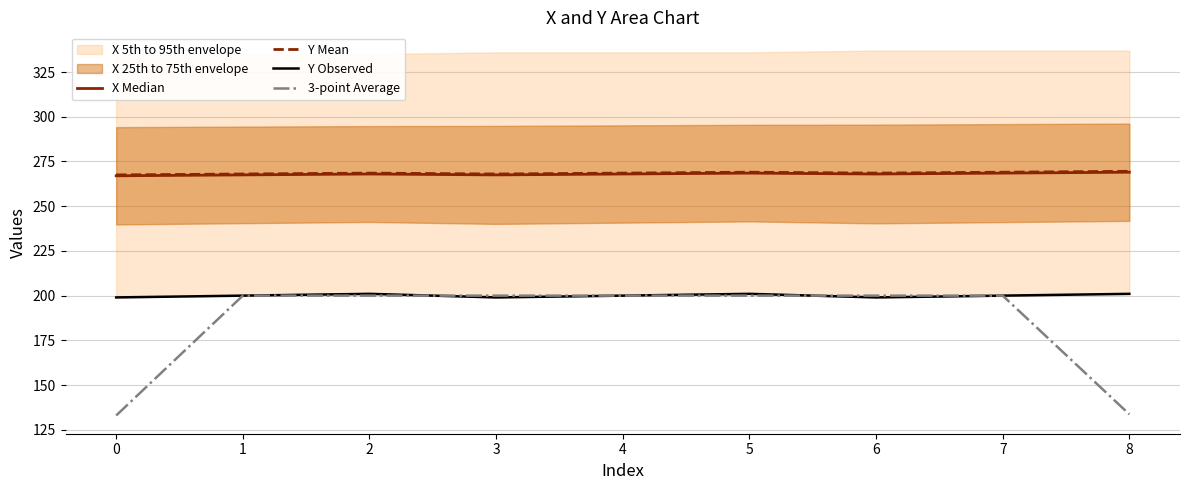

True or false: Y Mean and 3-point Average cross at least once.

False